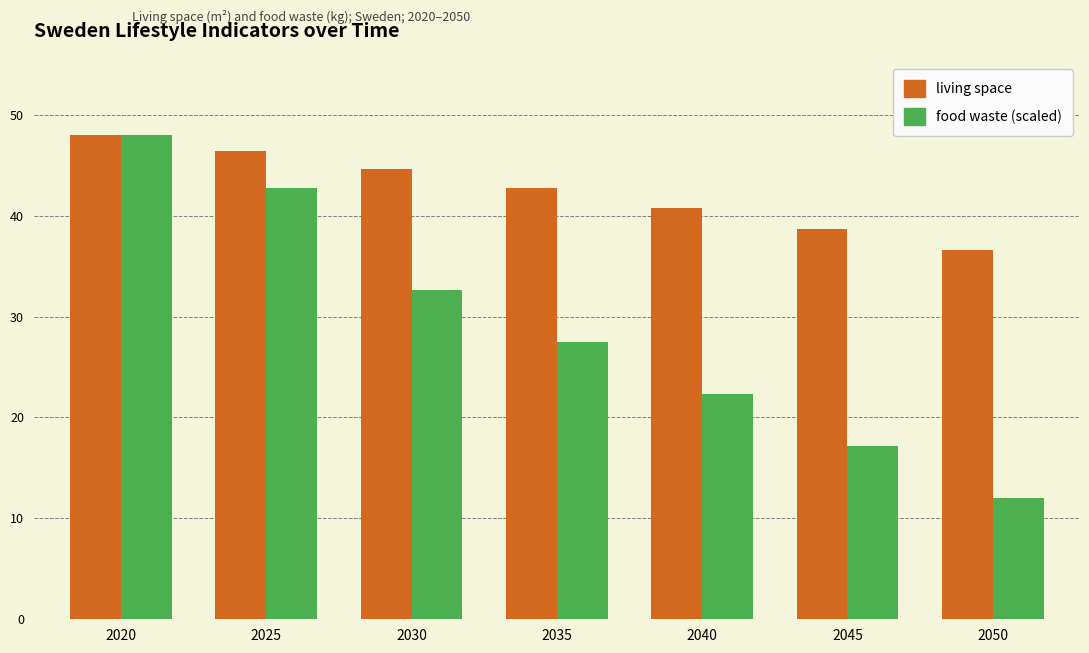

At how many categories does at least one series exceed 27?

7